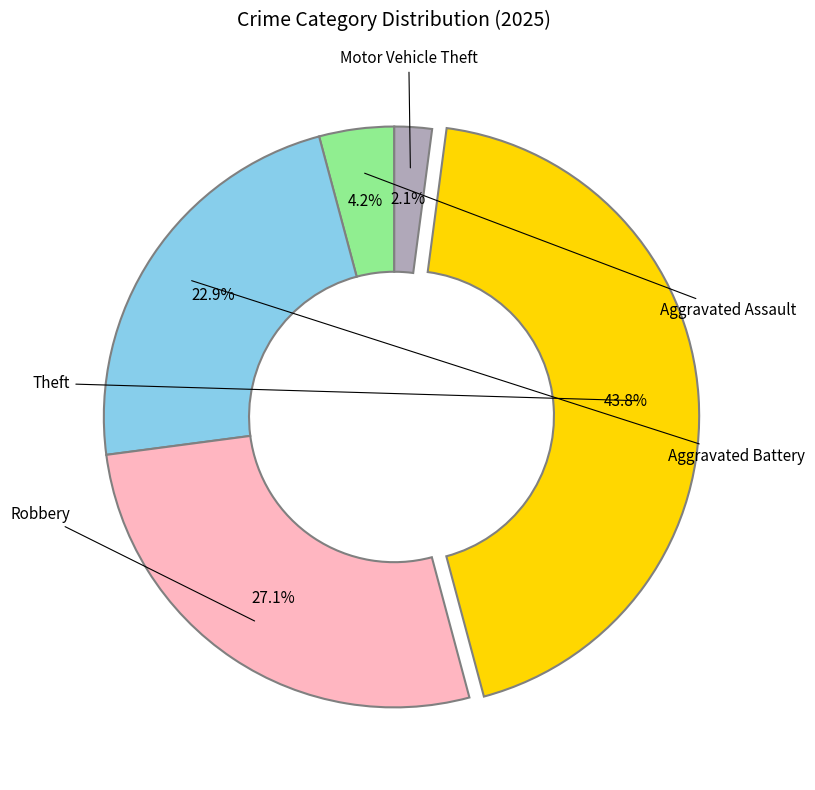

Is there any slice that represents more than half of the pie?

No